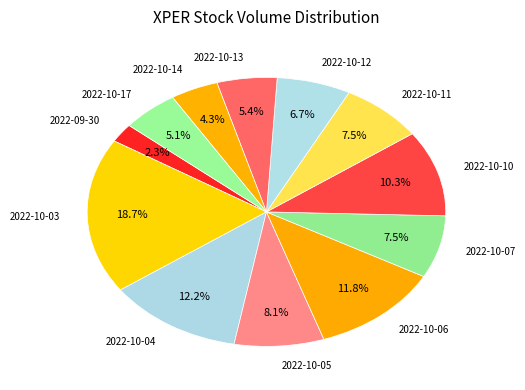

What percentage is the 2022-10-17 slice, to the nearest percent?

5%